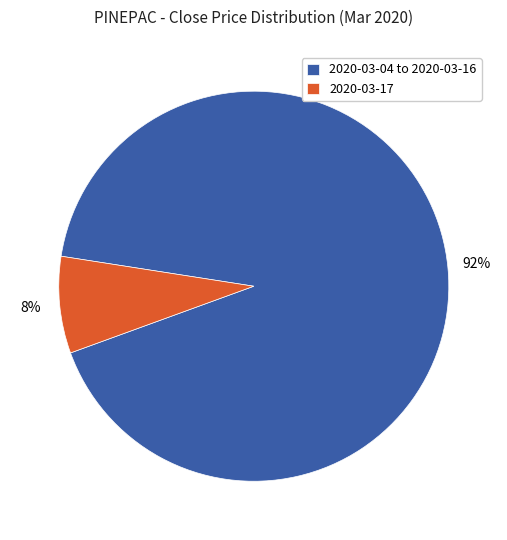

Combined, do 2020-03-17 and 2020-03-04 to 2020-03-16 account for over 50%?

Yes